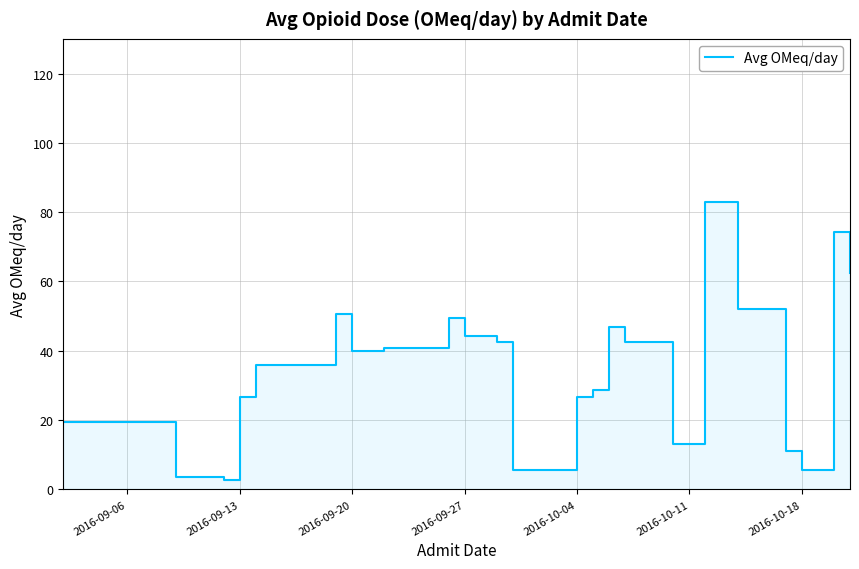

Approximately how many times larger is the value at 2016-09-14 compared to 2016-09-30?

6.5